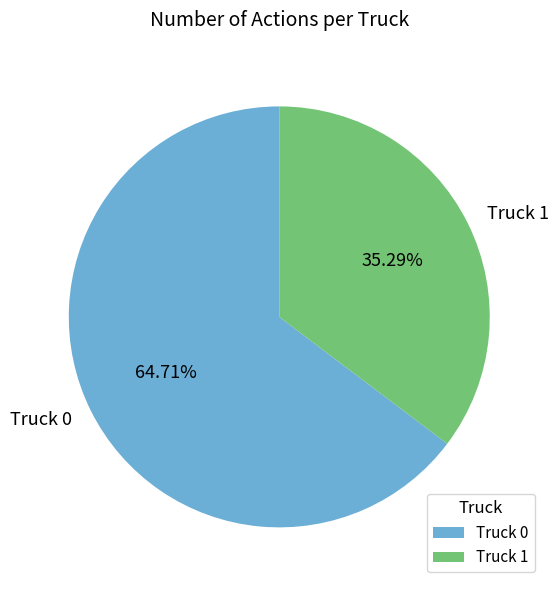

What is the smallest slice in the pie chart?

Truck 1